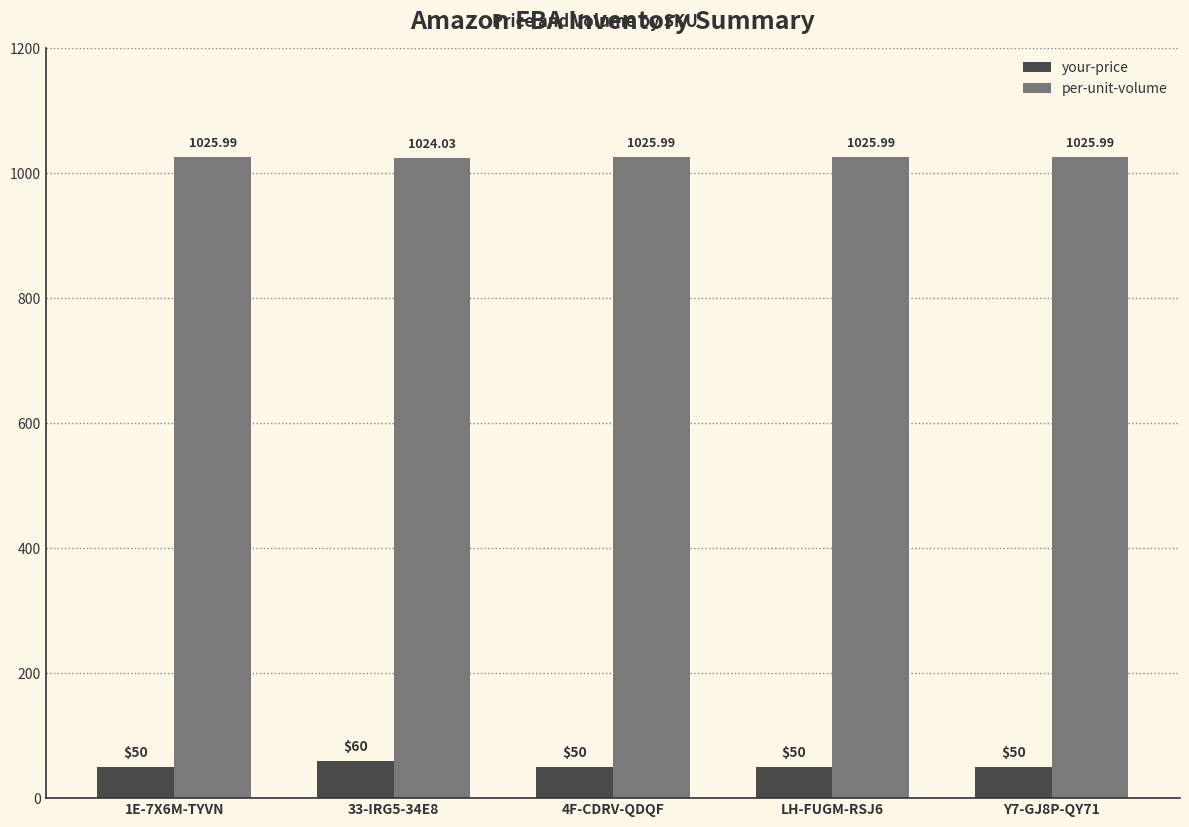

The per-unit-volume series shows 1026.0 at Y7-GJ8P-QY71. True or false?

True